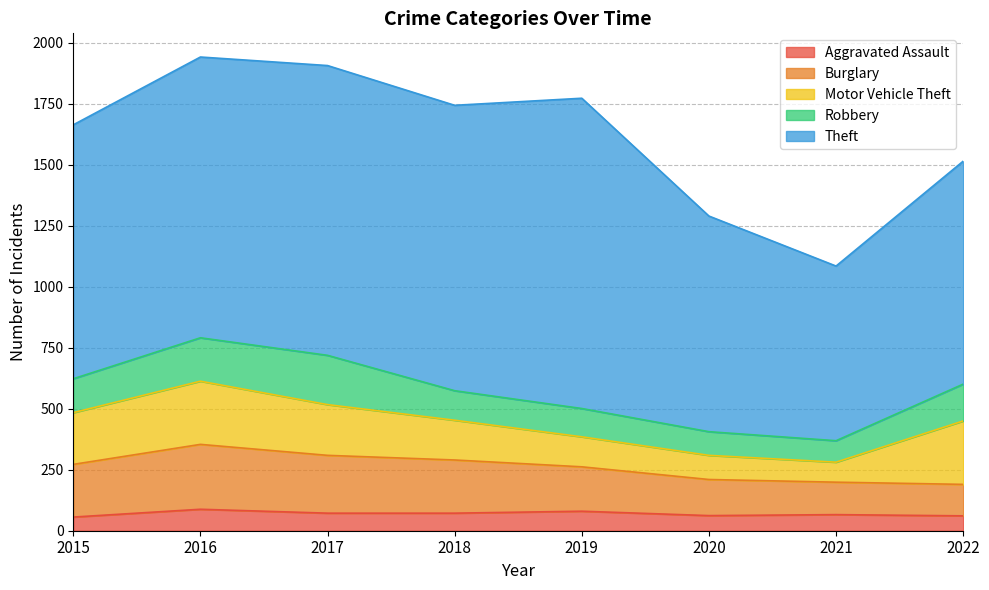

How many series are shown in this chart?

5